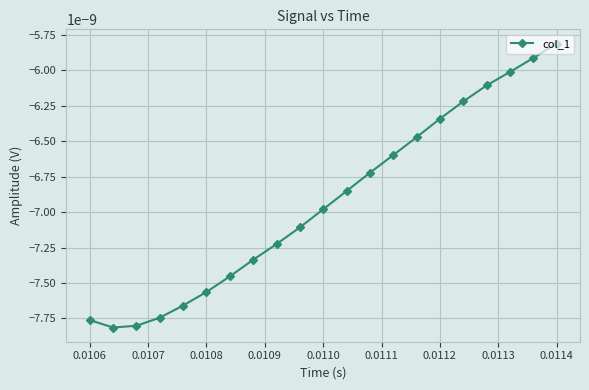

True or false: there are more than 2 points higher than both neighbors.

False